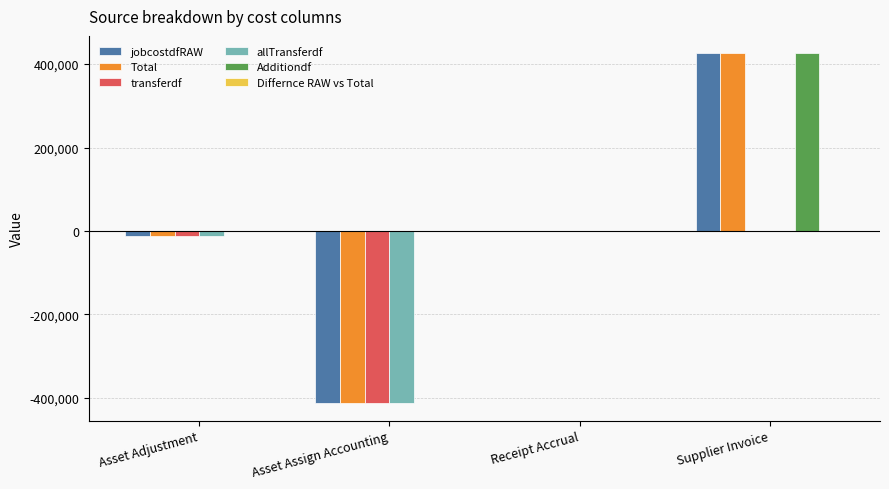

What is the maximum value for Additiondf?

425706.1